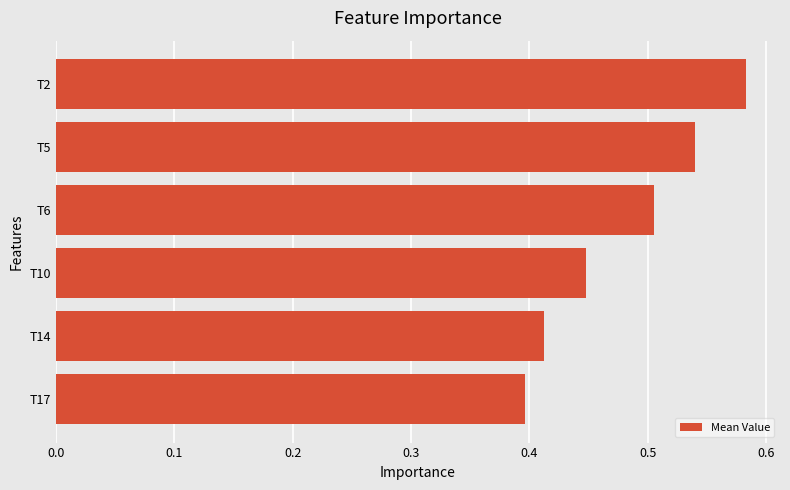

At which category does the chart reach its peak across all series?

T2